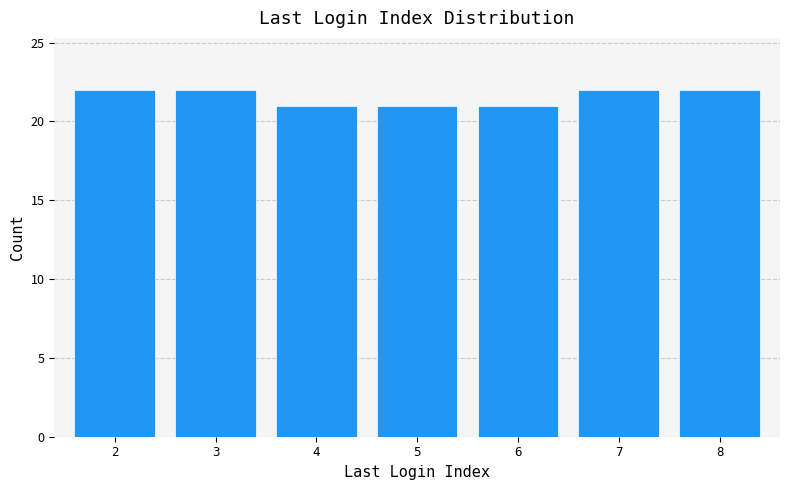

Reading right to left, list all the values displayed in this chart.

22	22	21	21	21	22	22